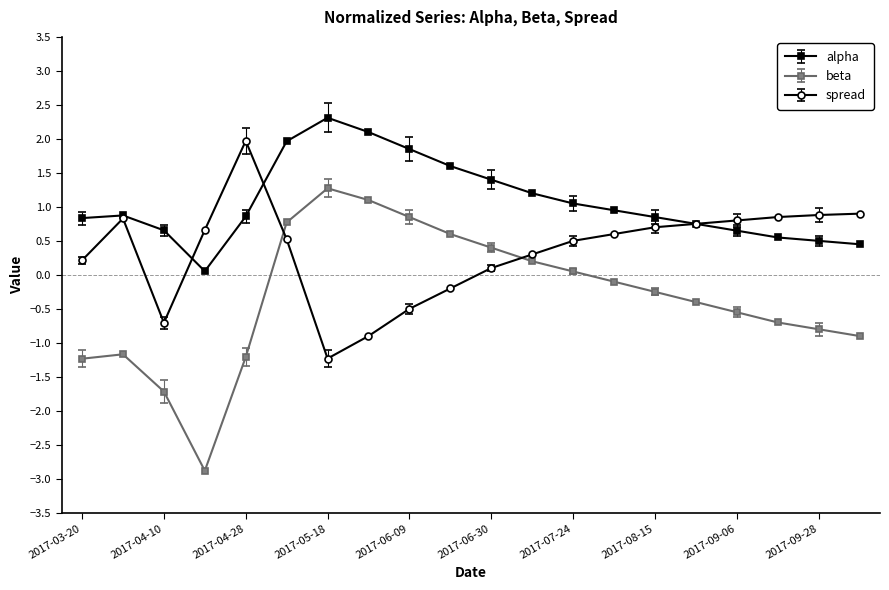

Is this an area chart (filled region under the line)?

No